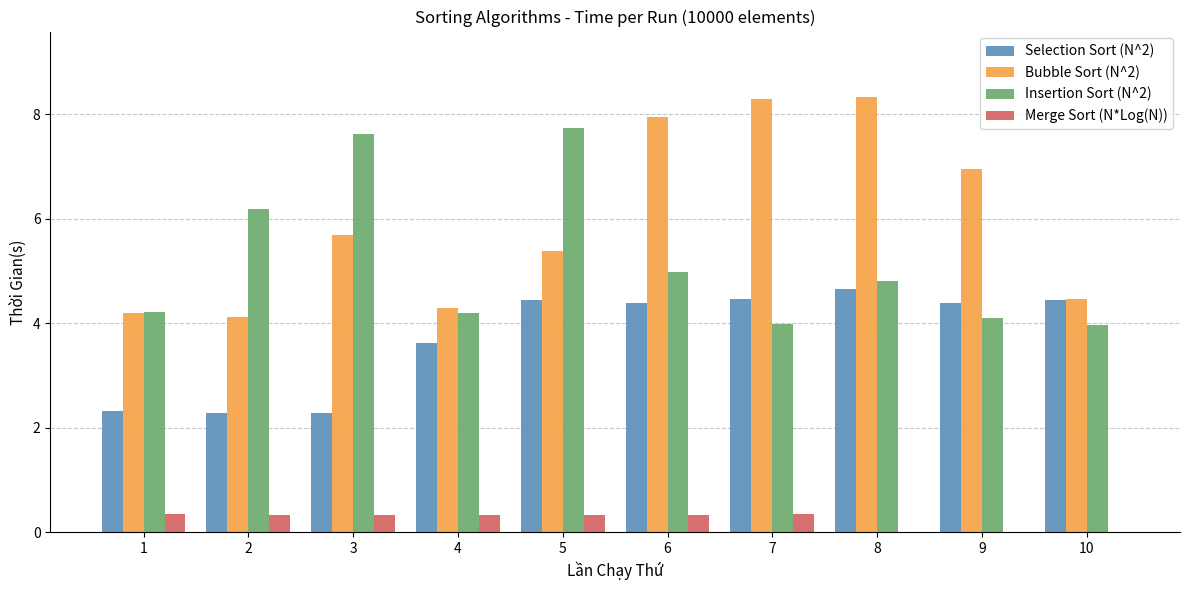

Which series has the widest spread of values?

Bubble Sort (N^2)